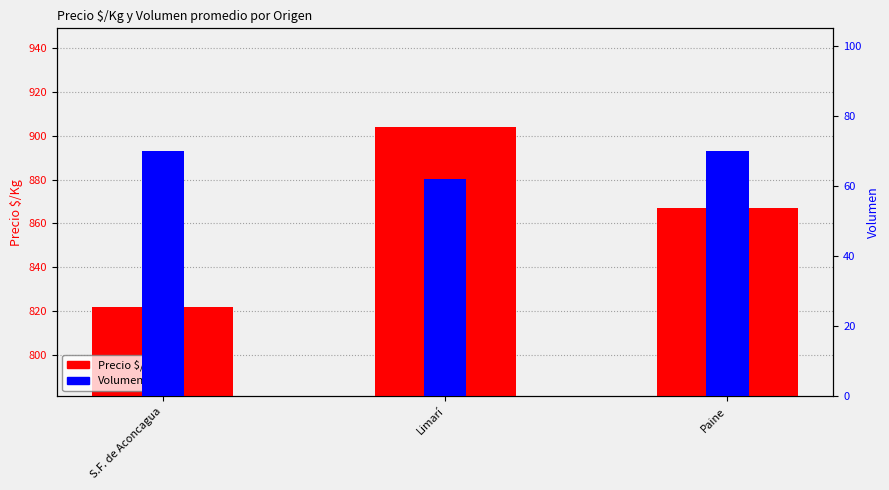

What is the smallest value displayed?

62